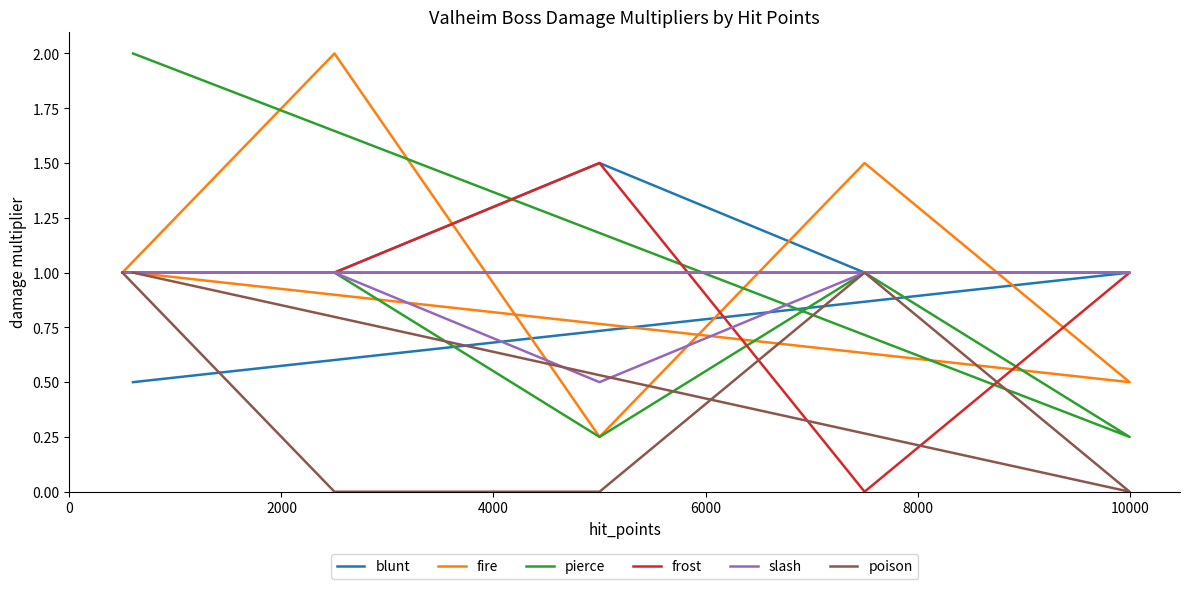

What are all the series names shown in the legend?

blunt, fire, pierce, frost, slash, poison